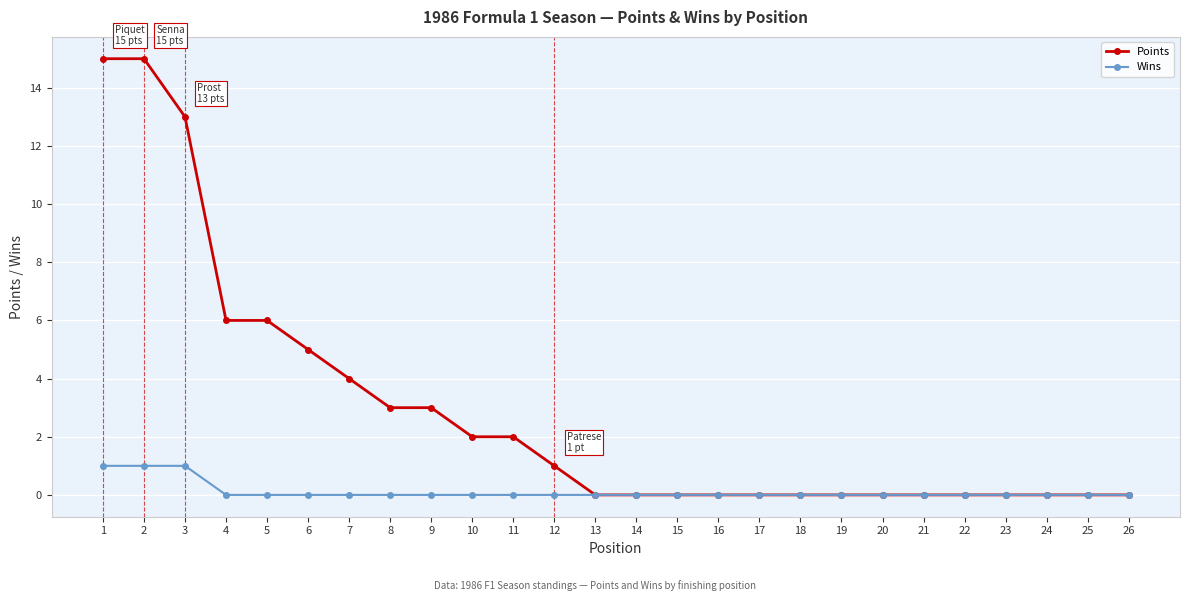

Which series has the largest total across all categories?

Points